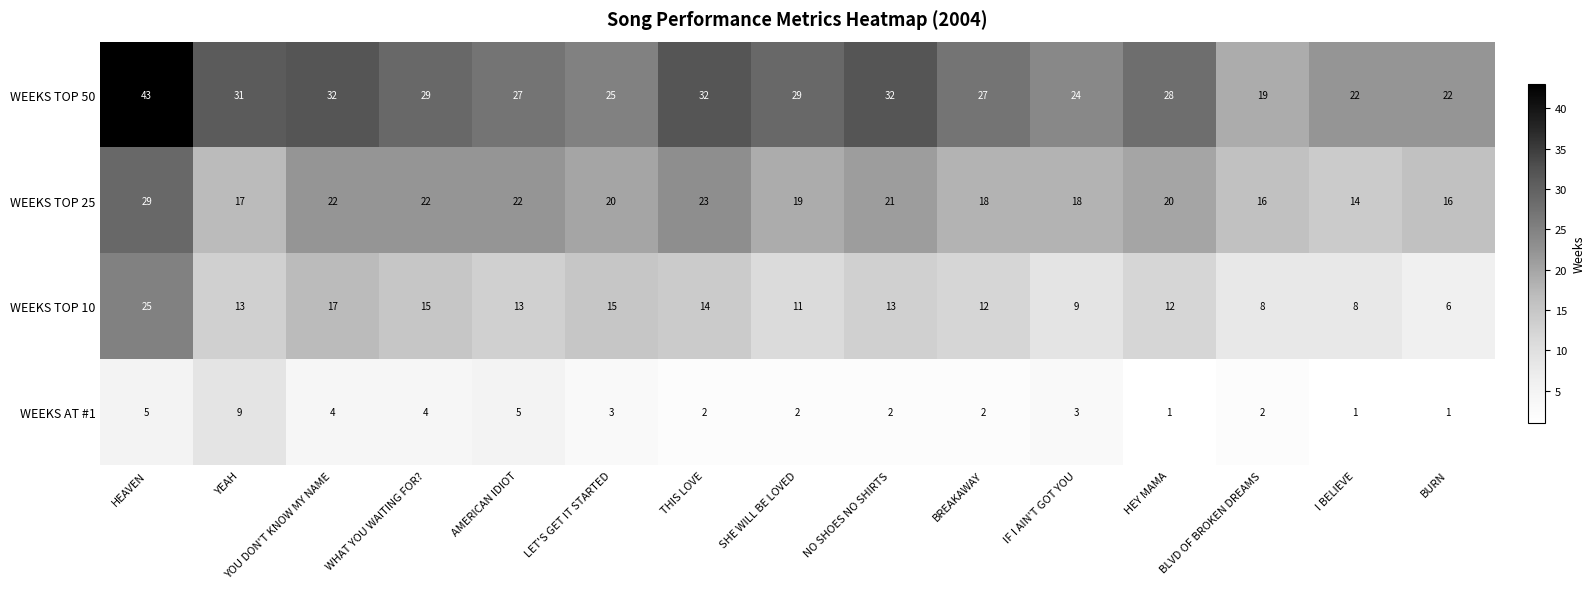

List the series in order of their overall mean, lowest first.

WEEKS AT #1, WEEKS TOP 10, WEEKS TOP 25, WEEKS TOP 50